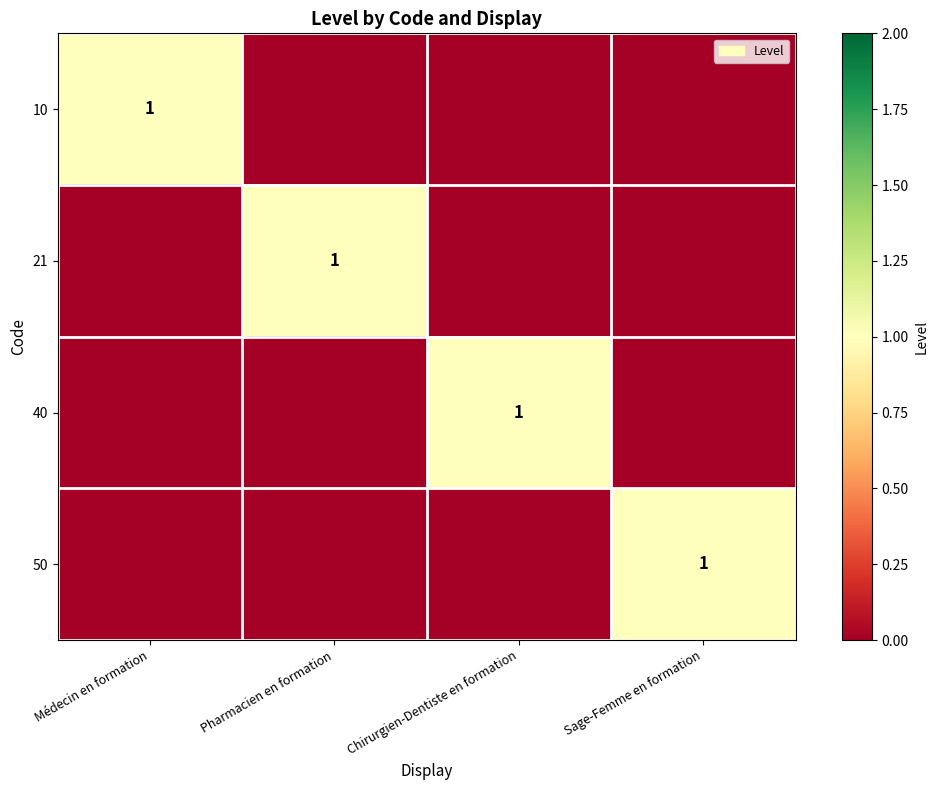

The 50 series shows 1 at Sage-Femme en formation. True or false?

True